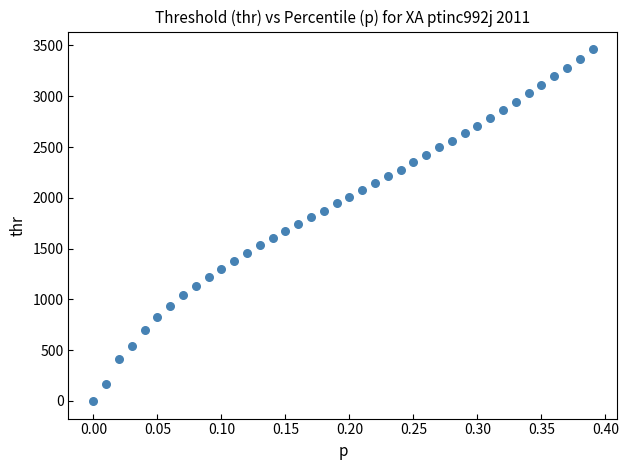

What is the range of X values (max minus min)?

0.4